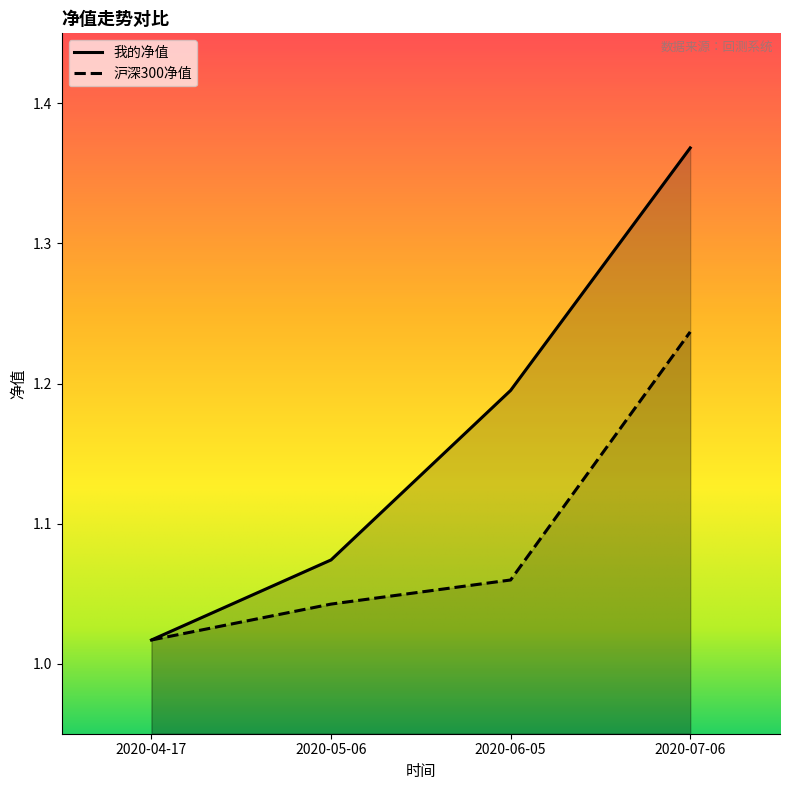

True or false: 我的净值 has a value of 1.4 at 2020-07-06.

True